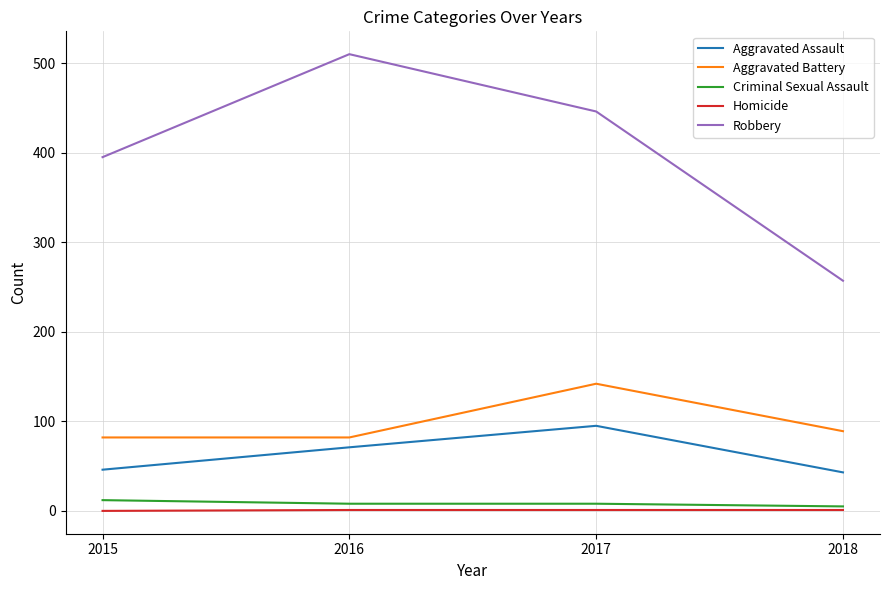

Which series changed the most between 2015 and 2018?

Robbery